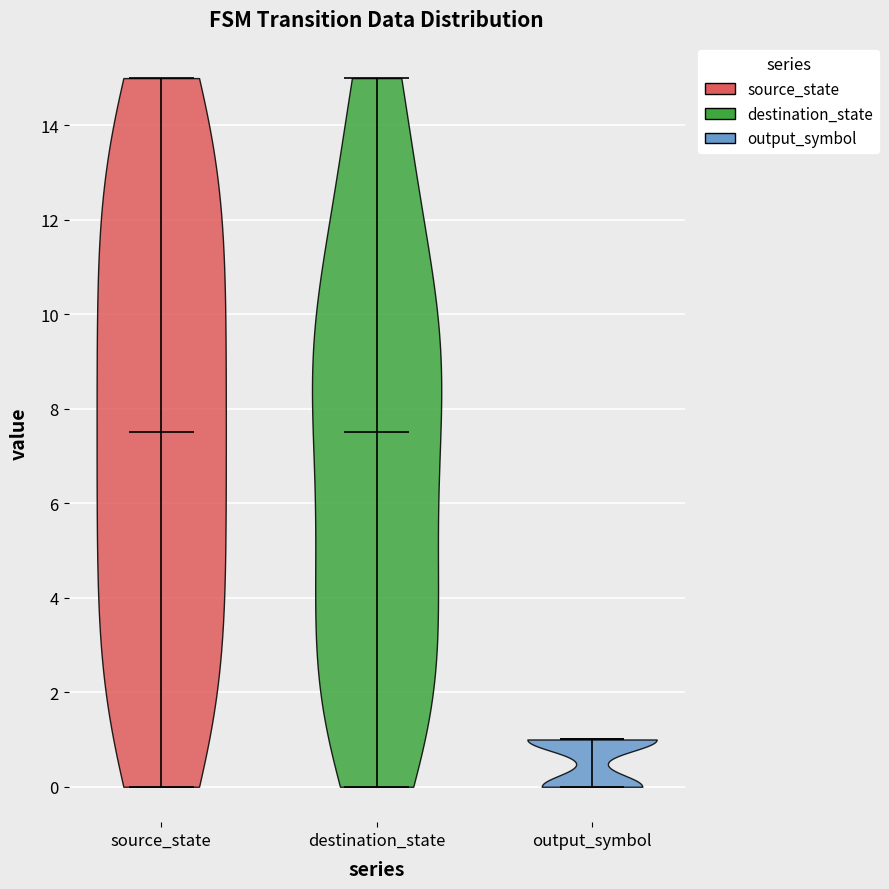

Which violin has the lowest median line?

output_symbol